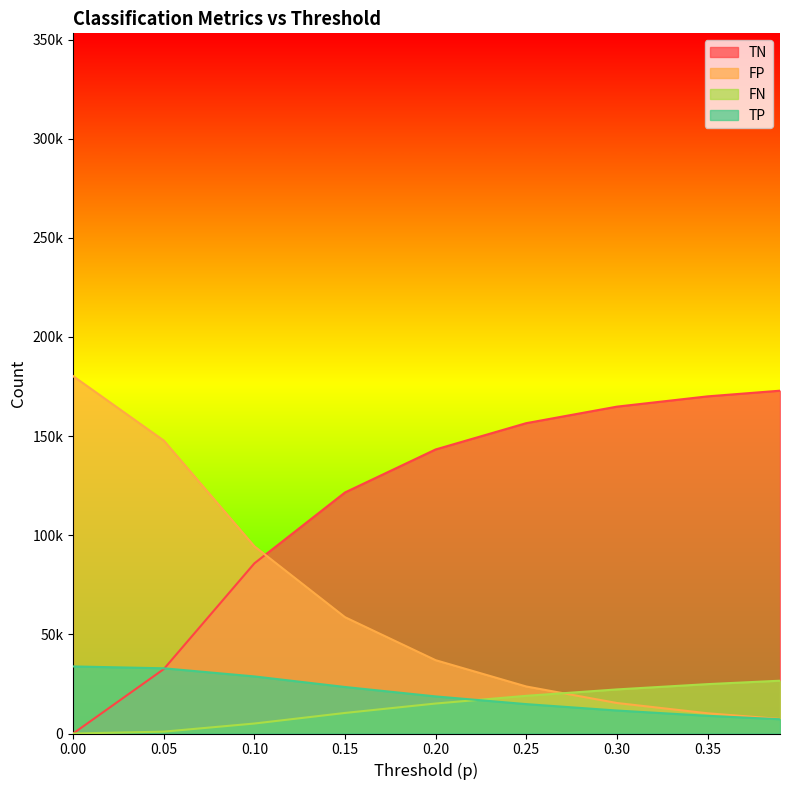

True or false: FP and TP cross at least once.

False